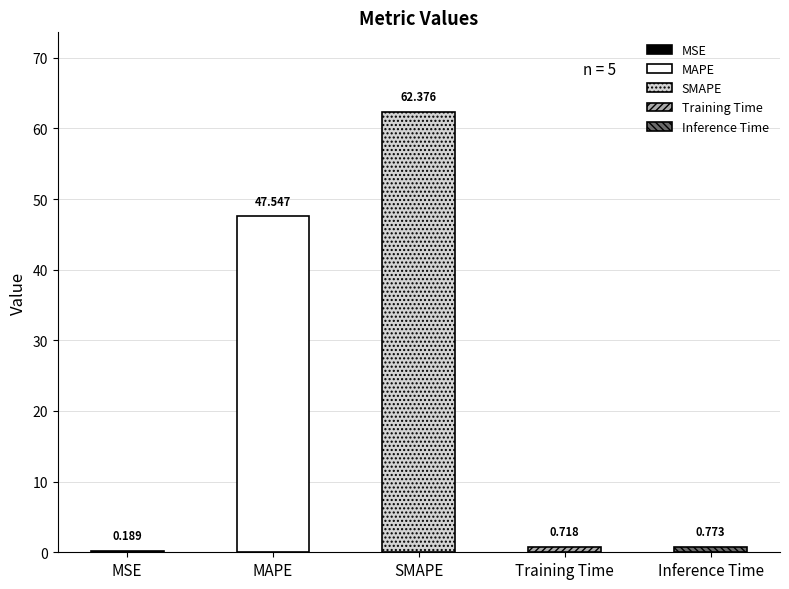

The chart shows a value of 0.2 at Training Time. True or false?

False